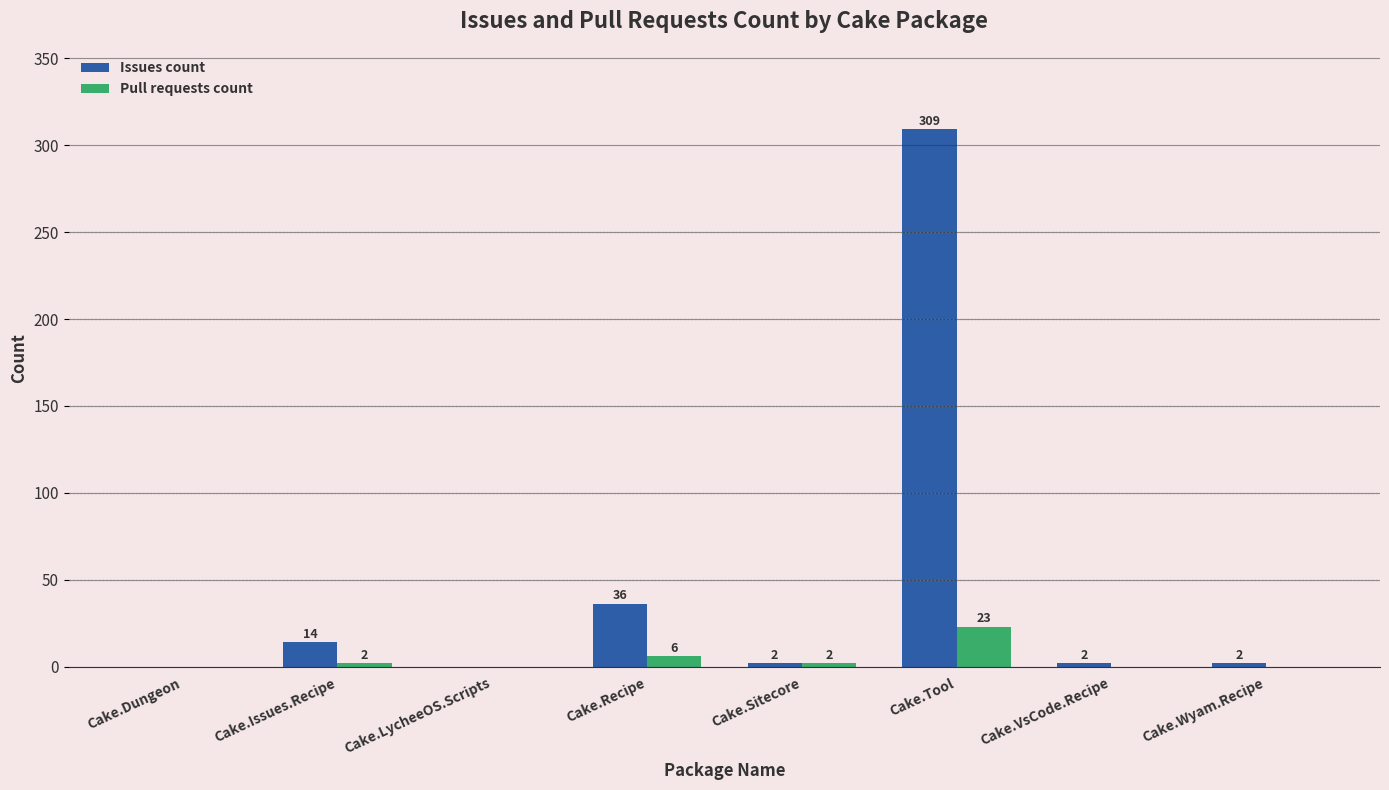

At which label does Issues count first exceed 2?

Cake.Issues.Recipe